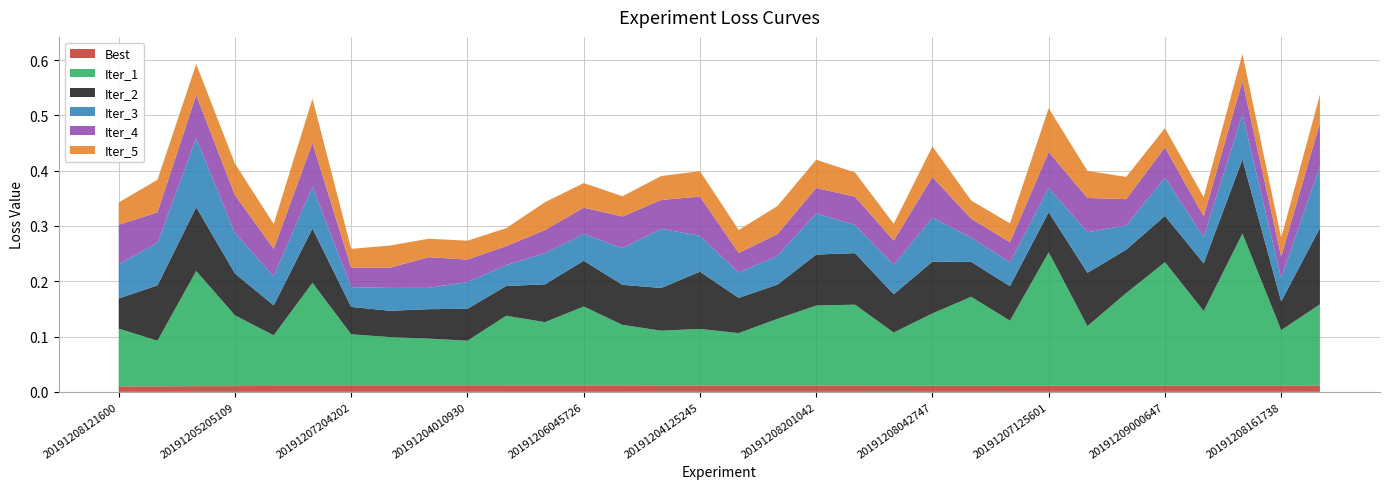

Reading right to left, what are all the values shown in this chart?

Best: 0.0	0.0	0.0	0.0	0.0	0.0	0.0	0.0	0.0	0.0	0.0	0.0	0.0	0.0	0.0	0.0	0.0	0.0	0.0	0.0	0.0	0.0	0.0	0.0	0.0	0.0	0.0	0.0	0.0	0.0	0.0	0.0
Iter_1: 0.1	0.1	0.3	0.1	0.2	0.2	0.1	0.2	0.1	0.2	0.1	0.1	0.1	0.1	0.1	0.1	0.1	0.1	0.1	0.1	0.1	0.1	0.1	0.1	0.1	0.1	0.2	0.1	0.1	0.2	0.1	0.1
Iter_2: 0.1	0.1	0.1	0.1	0.1	0.1	0.1	0.1	0.1	0.1	0.1	0.1	0.1	0.1	0.1	0.1	0.1	0.1	0.1	0.1	0.1	0.1	0.1	0.1	0.0	0.0	0.1	0.1	0.1	0.1	0.1	0.1
Iter_3: 0.1	0.0	0.1	0.0	0.1	0.0	0.1	0.0	0.0	0.0	0.1	0.1	0.1	0.1	0.1	0.0	0.1	0.1	0.1	0.0	0.1	0.0	0.0	0.0	0.0	0.0	0.1	0.1	0.1	0.1	0.1	0.1
Iter_4: 0.1	0.0	0.1	0.0	0.1	0.0	0.1	0.1	0.0	0.0	0.1	0.0	0.1	0.0	0.0	0.0	0.1	0.1	0.1	0.0	0.0	0.0	0.0	0.1	0.0	0.0	0.1	0.0	0.1	0.1	0.1	0.1
Iter_5: 0.1	0.0	0.0	0.0	0.0	0.0	0.0	0.1	0.0	0.0	0.1	0.0	0.0	0.1	0.1	0.0	0.0	0.0	0.0	0.0	0.1	0.0	0.0	0.0	0.0	0.0	0.1	0.0	0.1	0.1	0.1	0.0